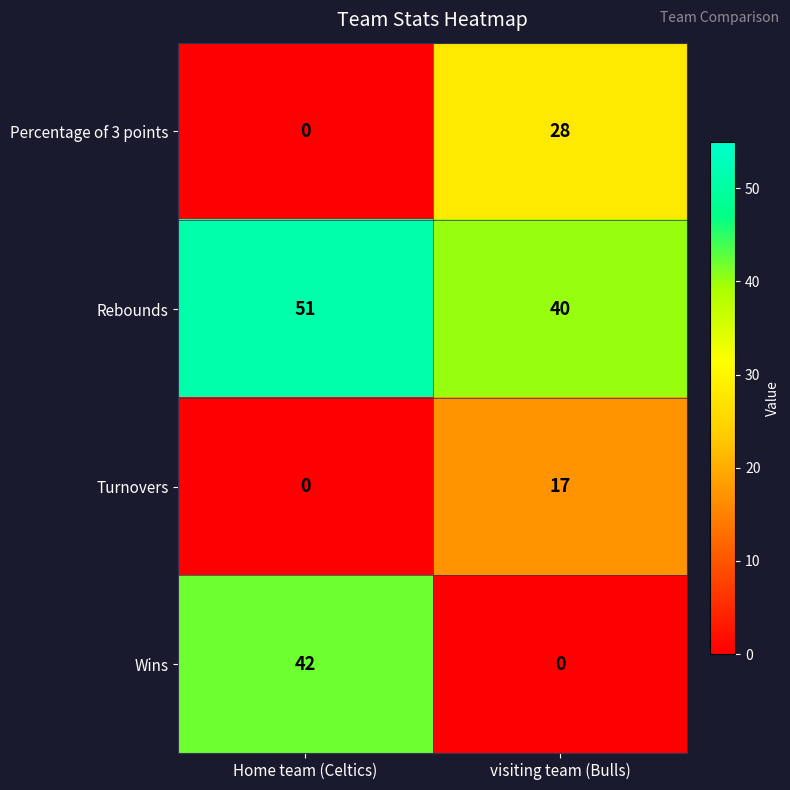

What is the spread (max minus min) of values at visiting team (Bulls)?

40